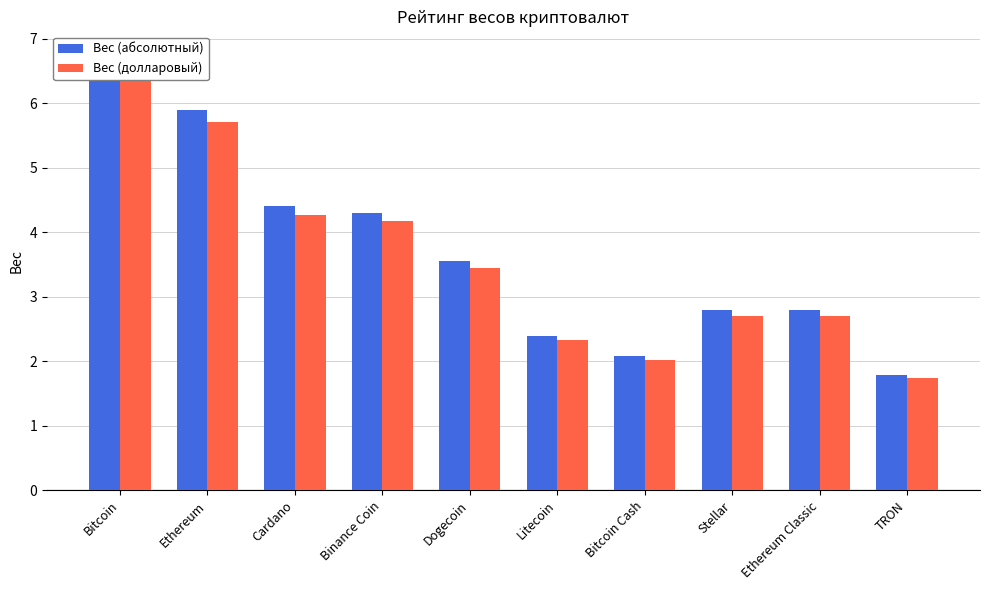

What is the label of the 10th bar from the right?

Bitcoin